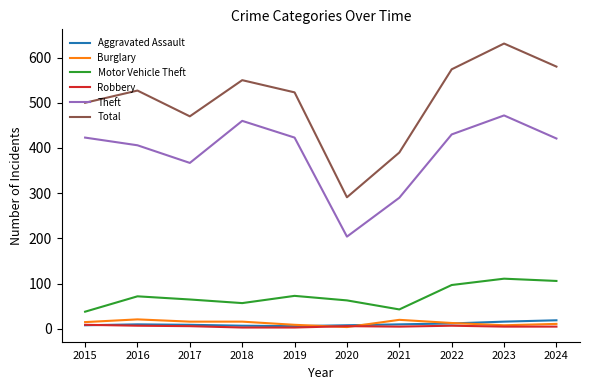

Which series has the widest spread of values?

Total